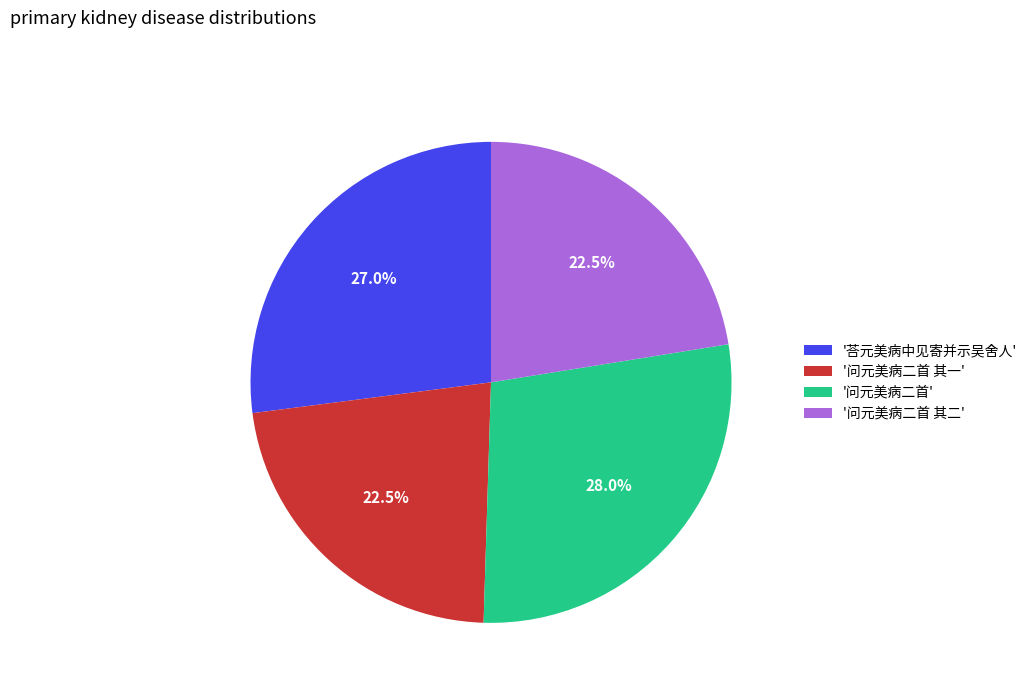

Count the number of slices in the pie.

4